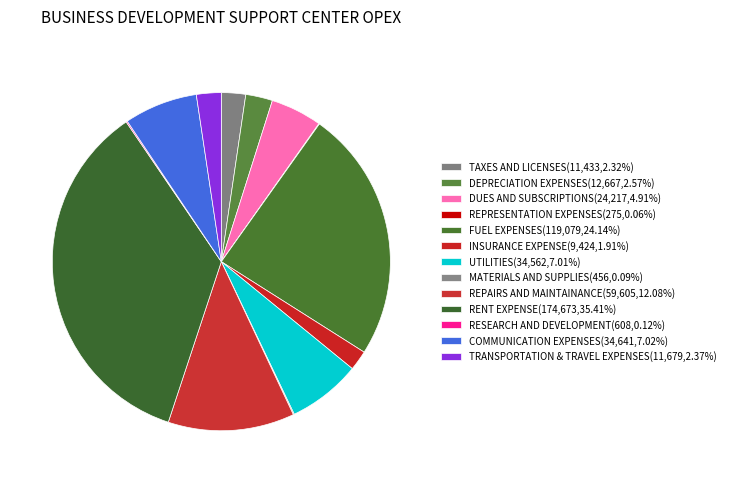

Count the number of slices in the pie.

13